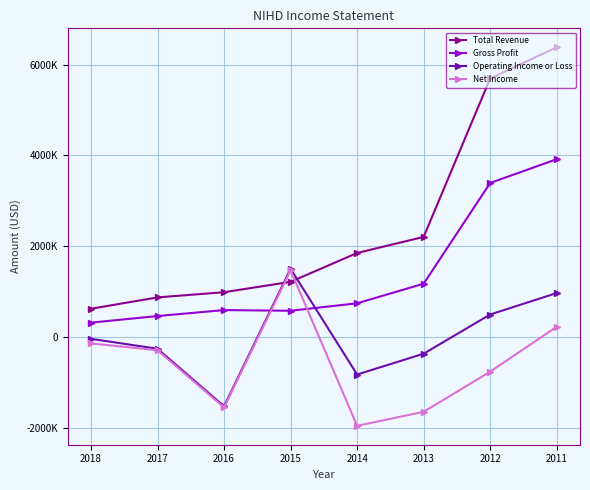

At which label does Operating Income or Loss first exceed -41900?

2015